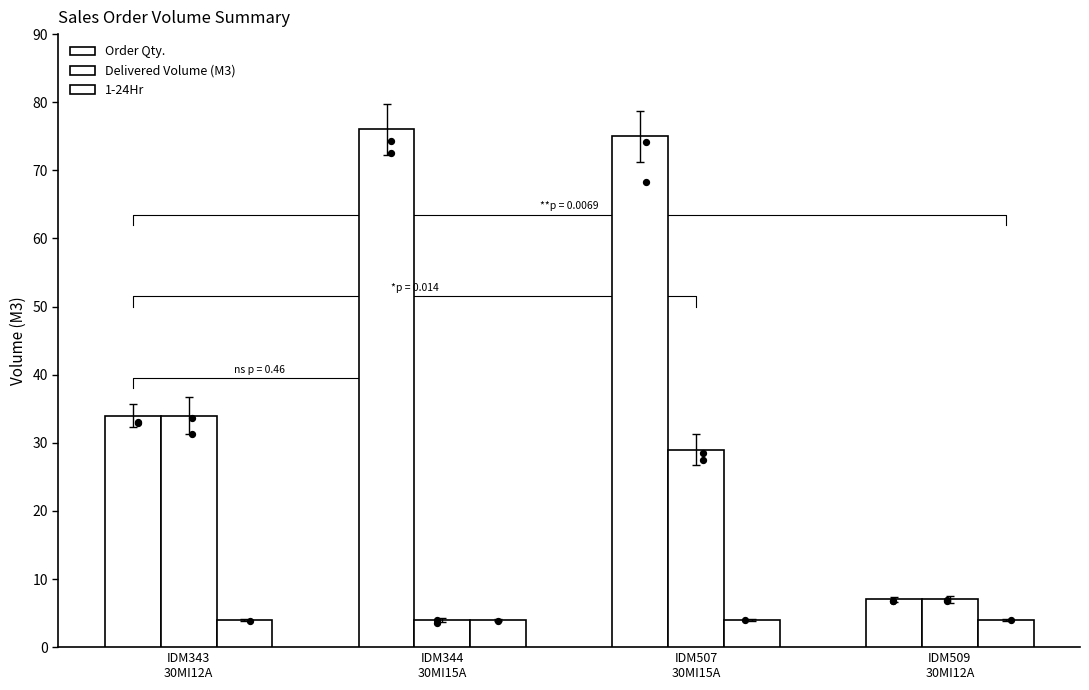

Which series reaches the maximum Y coordinate?

Order Qty.